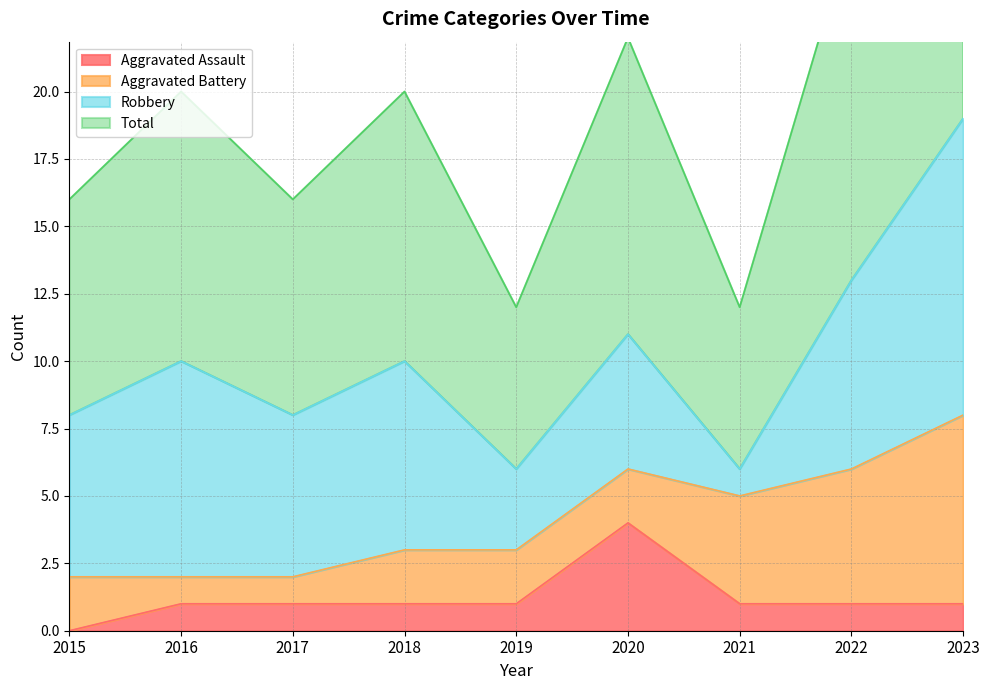

What is the value of the Total point at the 5th from the left?

6